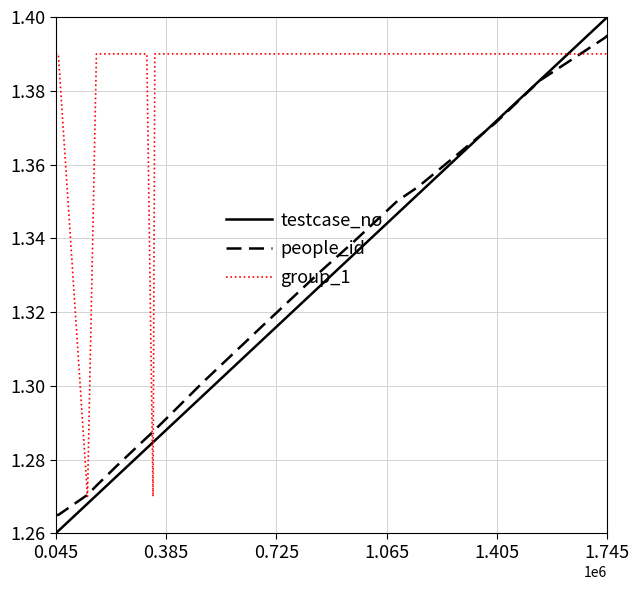

Which series ends up on top after the final intersection of group_1 and testcase_no?

testcase_no